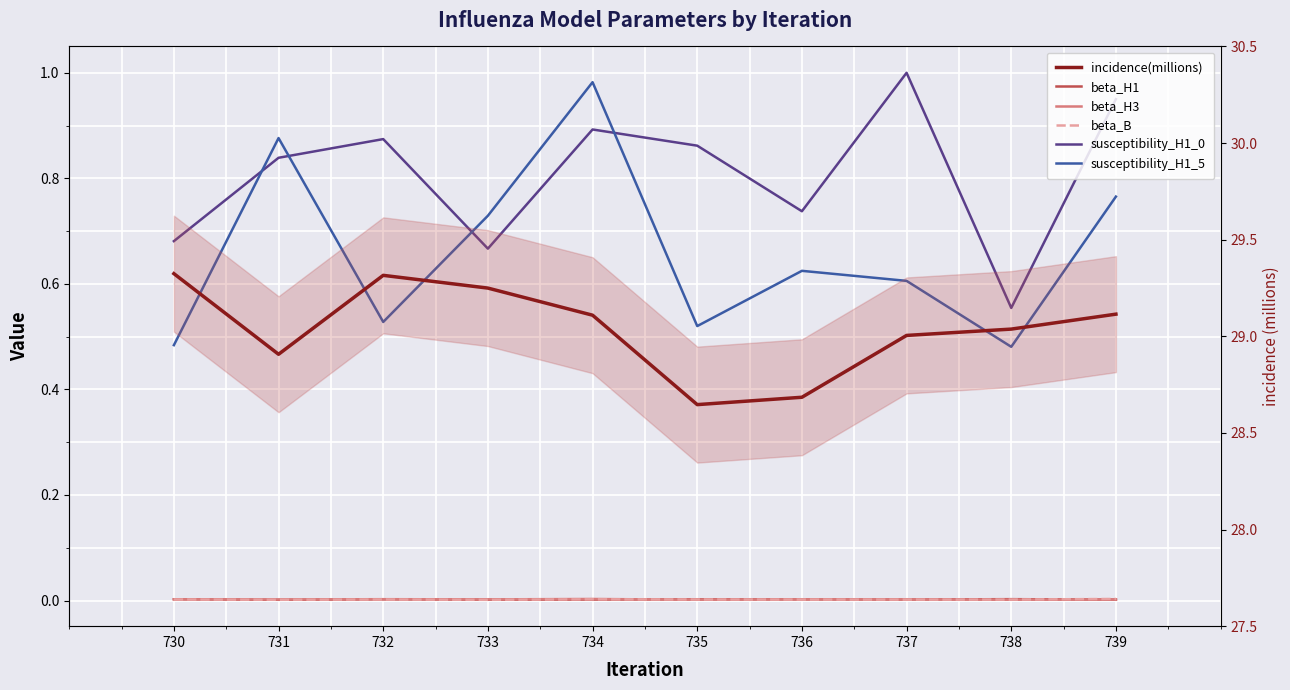

What is the average value of the incidence(millions) series?

29.0